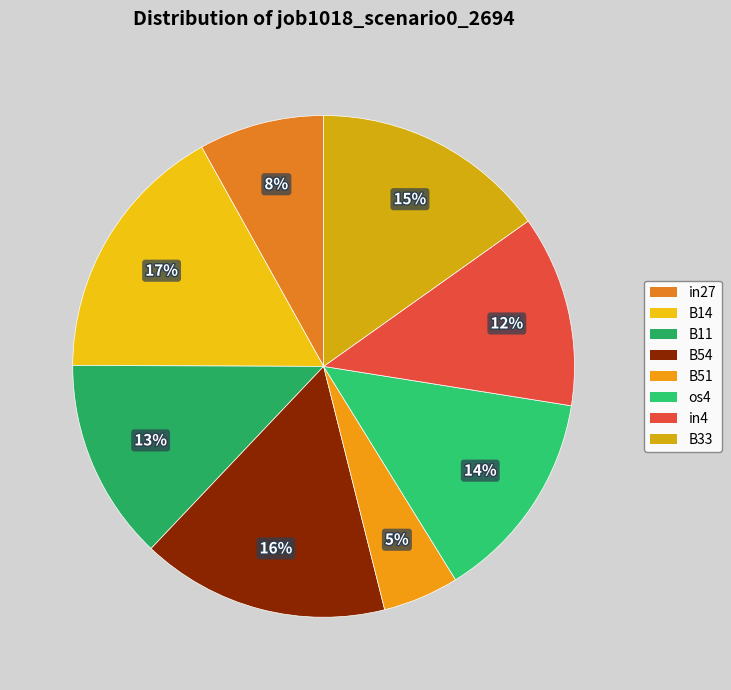

Rank the categories by value from lowest to highest.

B51, in27, in4, B11, os4, B33, B54, B14